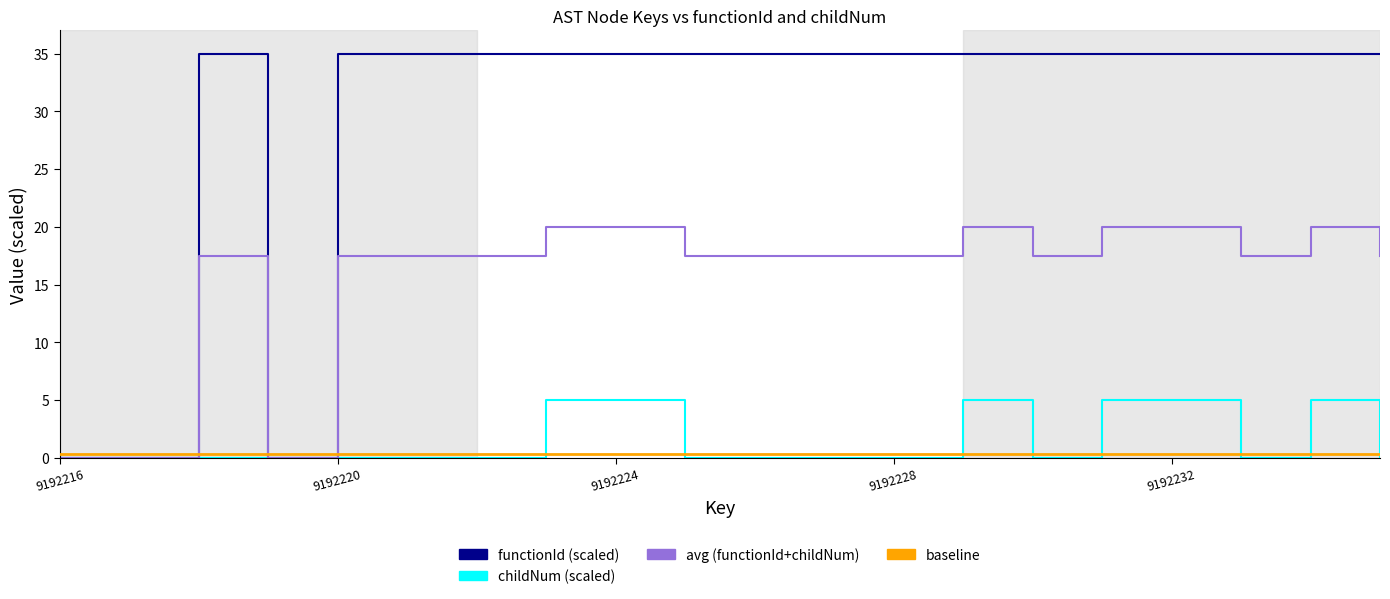

What is the greatest value displayed?

35.0